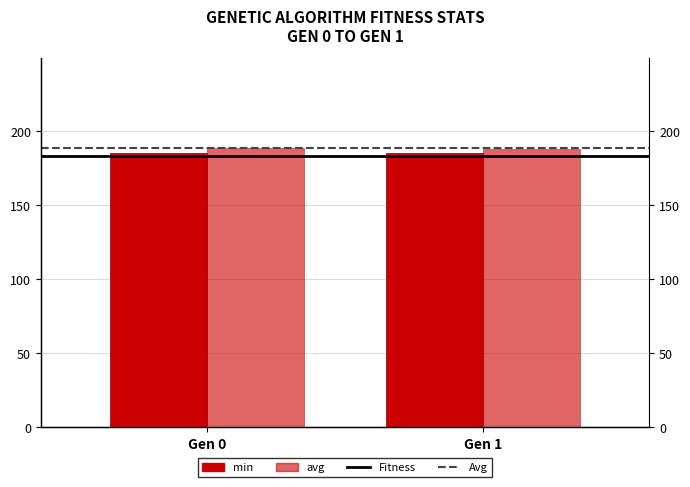

Reading right to left, list all the values displayed in this chart.

Fitness: Gen 1=183.5	Gen 0=183.5
Avg: Gen 1=188.6	Gen 0=188.6
min: Gen 1=185.3	Gen 0=185.7
avg: Gen 1=188.4	Gen 0=188.8